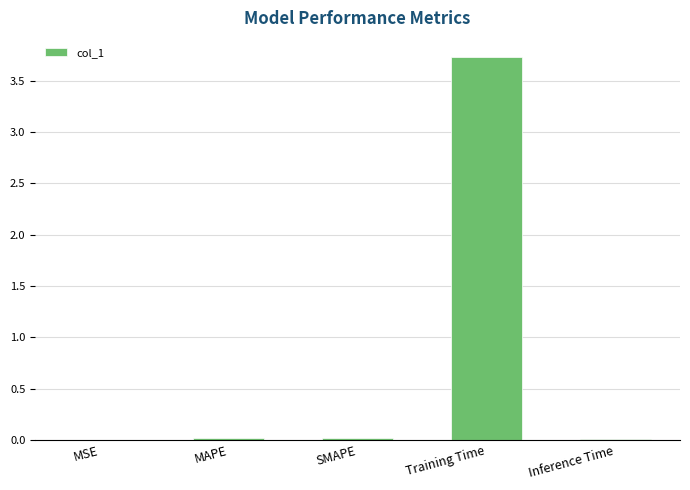

Is it true that the value at Training Time is 3.7?

True